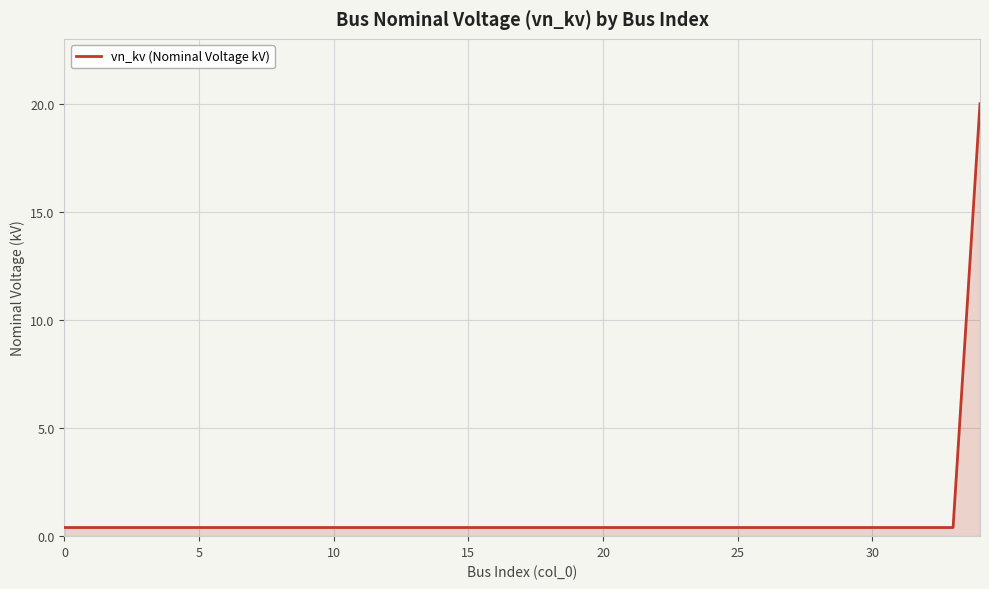

Does the chart display data point markers on the line(s)?

No